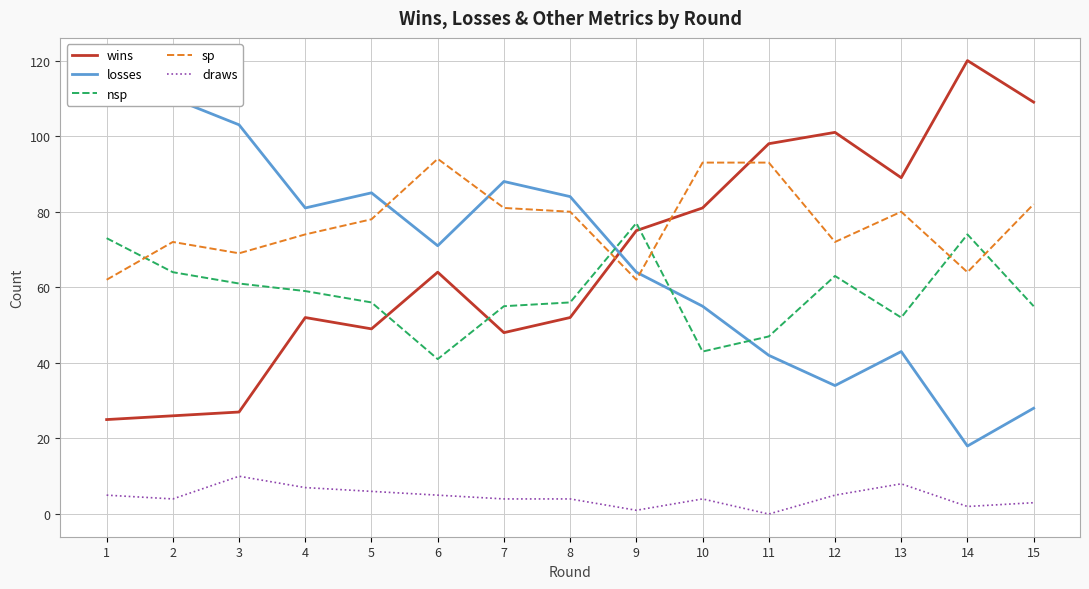

The losses series shows 110 at 2. True or false?

True